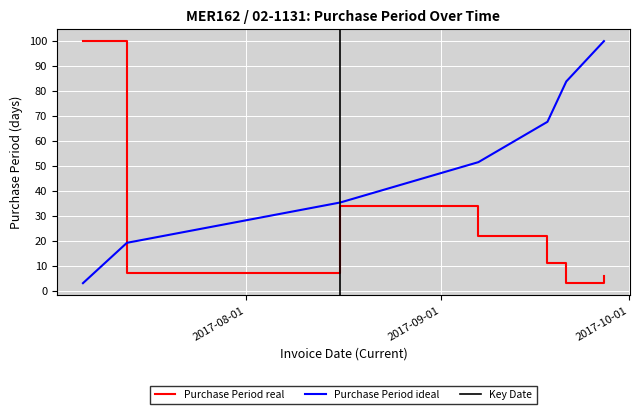

Is this an area chart (filled region under the line)?

No